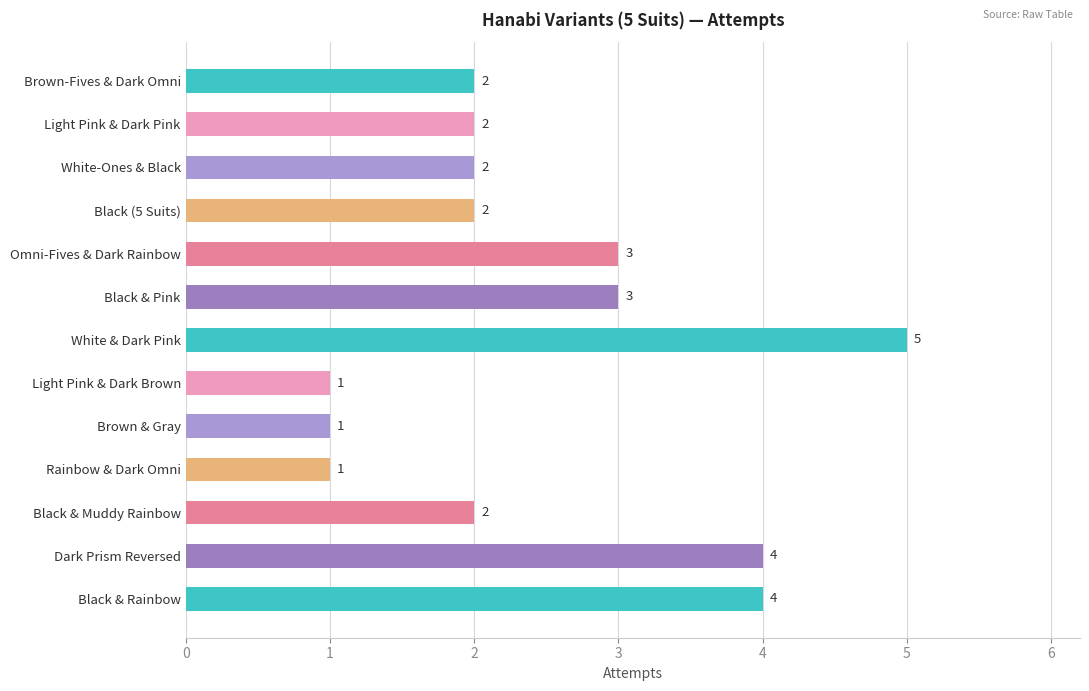

Reading bottom to top, list all the values displayed in this chart.

Black & Rainbow=4	Dark Prism Reversed=4	Black & Muddy Rainbow=2	Rainbow & Dark Omni=1	Brown & Gray=1	Light Pink & Dark Brown=1	White & Dark Pink=5	Black & Pink=3	Omni-Fives & Dark Rainbow=3	Black (5 Suits)=2	White-Ones & Black=2	Light Pink & Dark Pink=2	Brown-Fives & Dark Omni=2